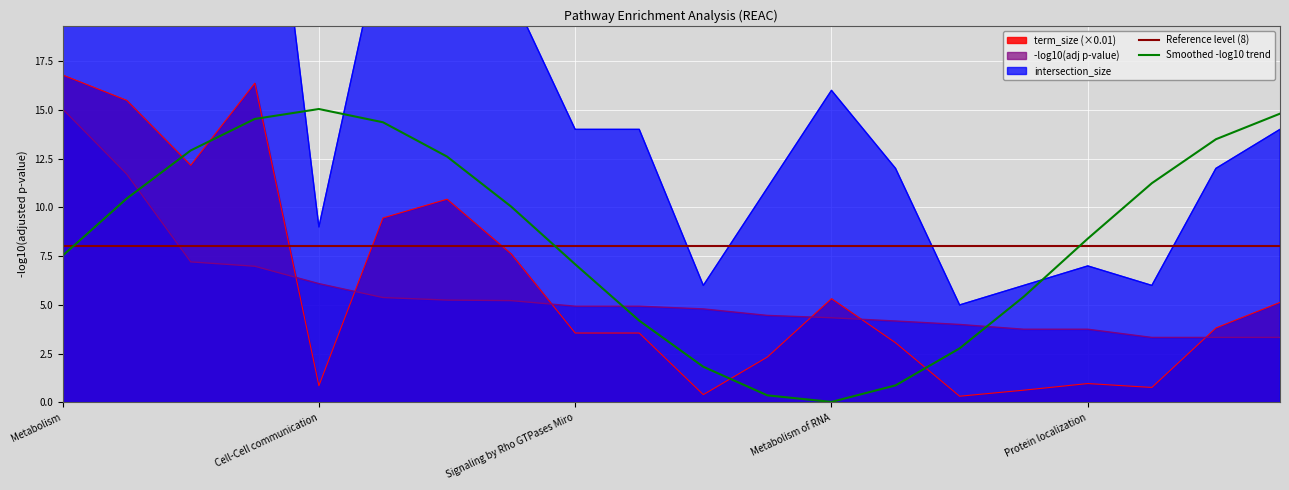

How many interior local peaks does the term_size_scaled series have?

4